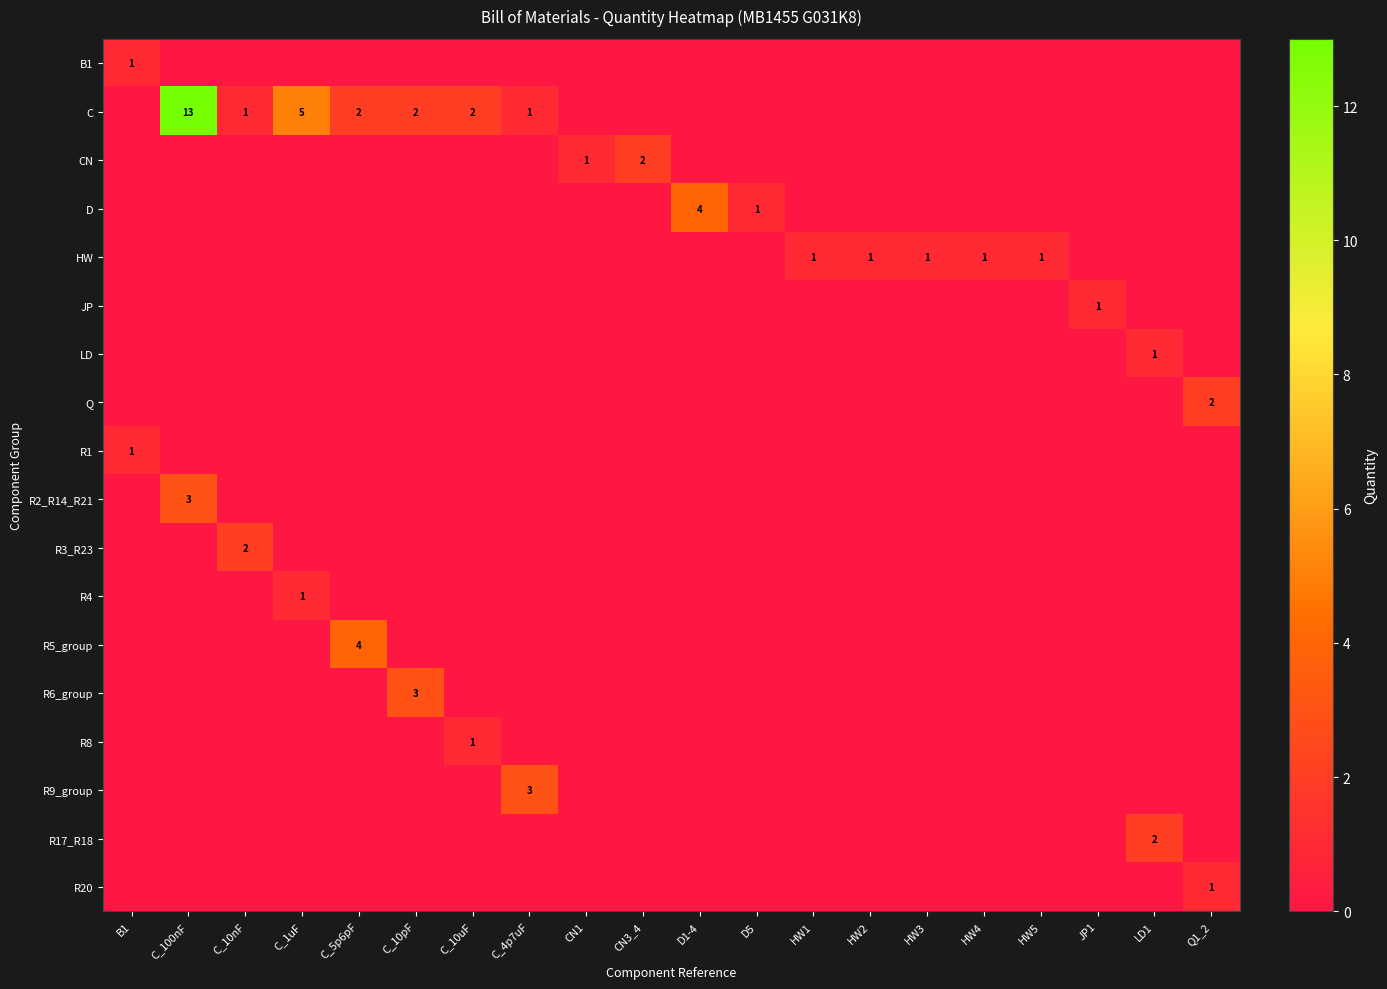

Count the JP values in the range 0 to 1.

20